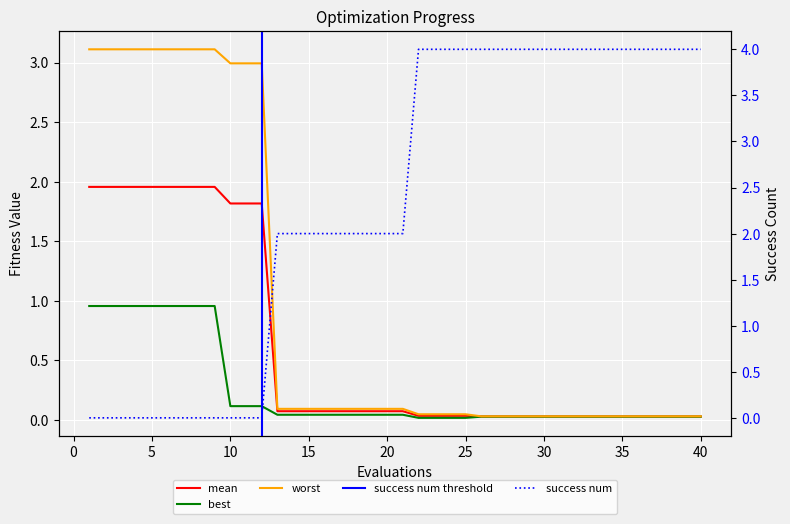

What is the total value across all series at 33?

4.1